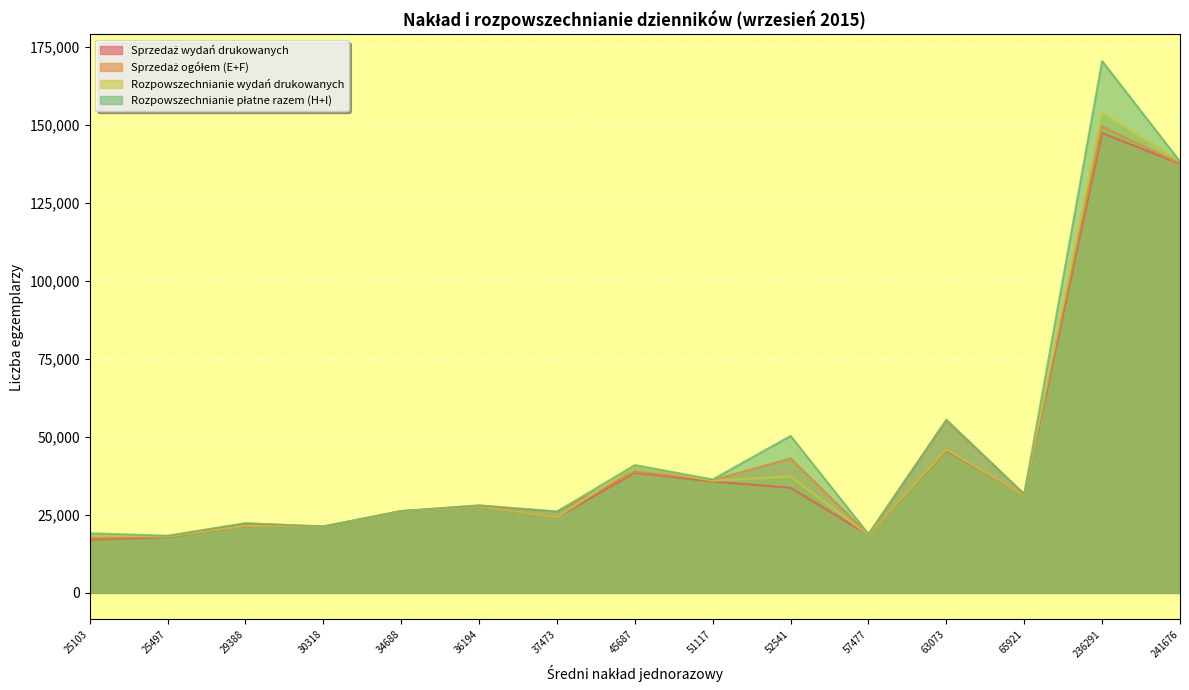

Which category has the highest value across all series?

236291